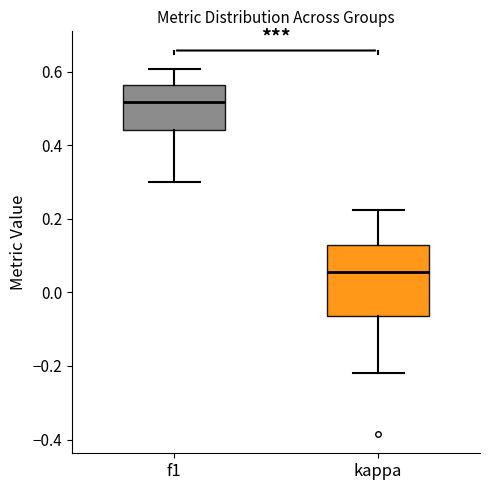

Which box has the lowest median line?

kappa